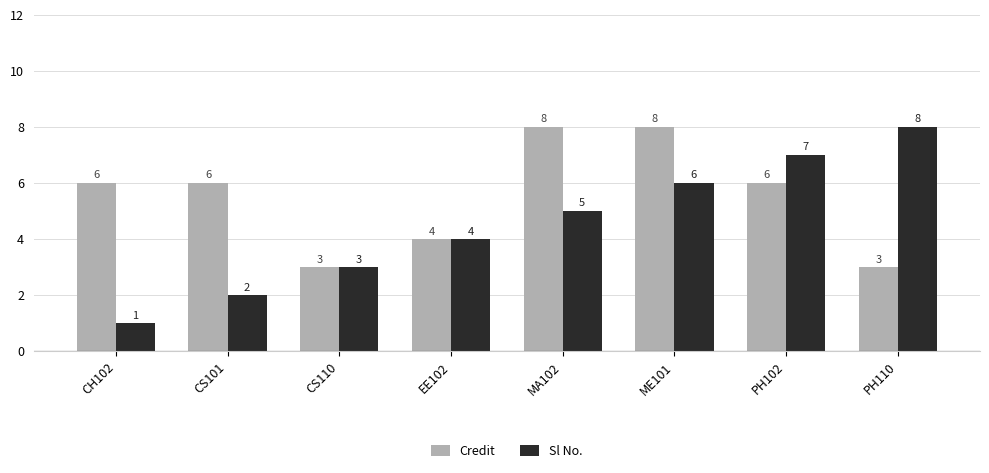

Rank the series by their average value, from highest to lowest.

Credit, Sl No.